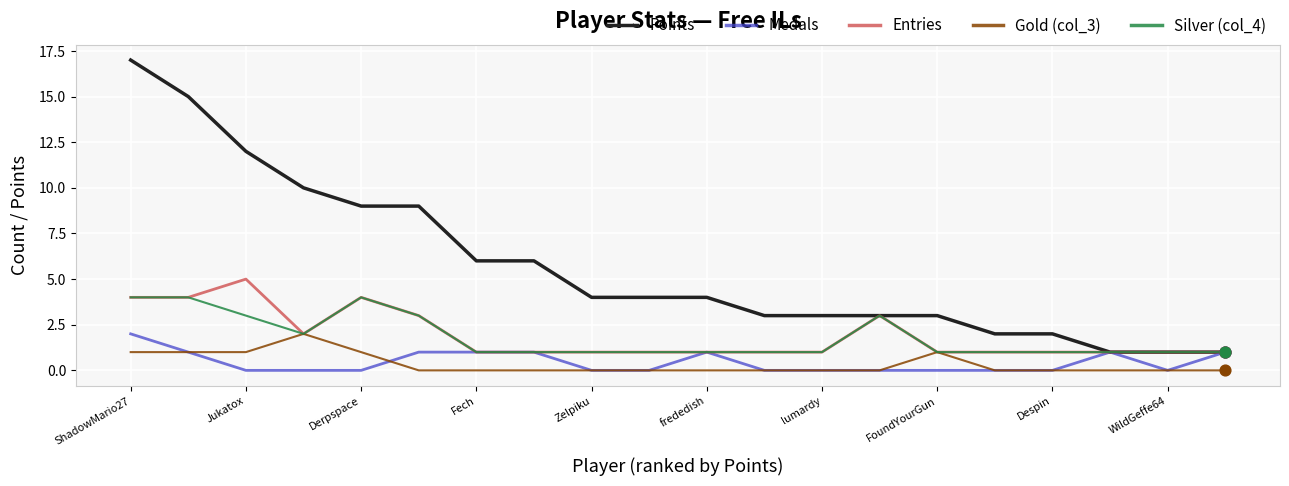

Which series has the largest total across all categories?

Points